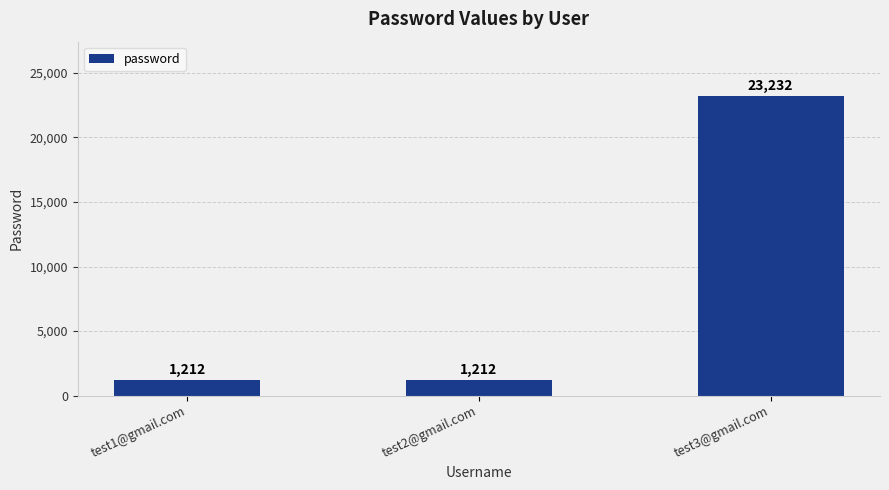

What is the sum of the values at test1@gmail.com and test3@gmail.com?

24444